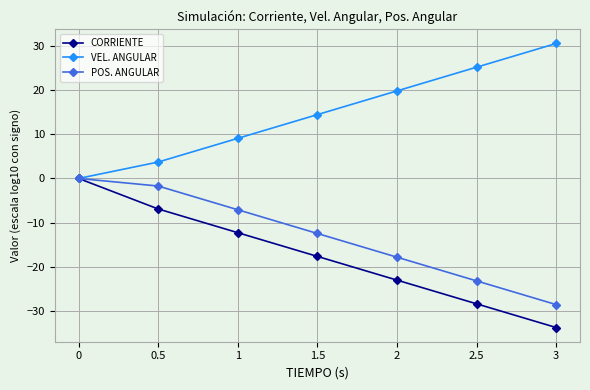

What is the sum of the POS. ANGULAR values at 1.5 and 2?

-30.3